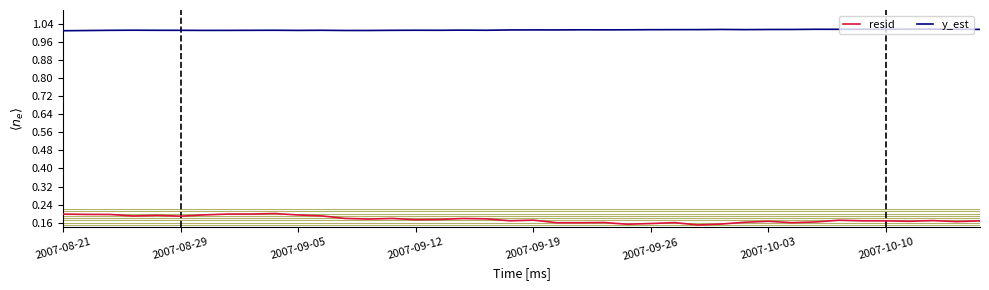

List the series in order of their peak value, lowest first.

resid, y_est